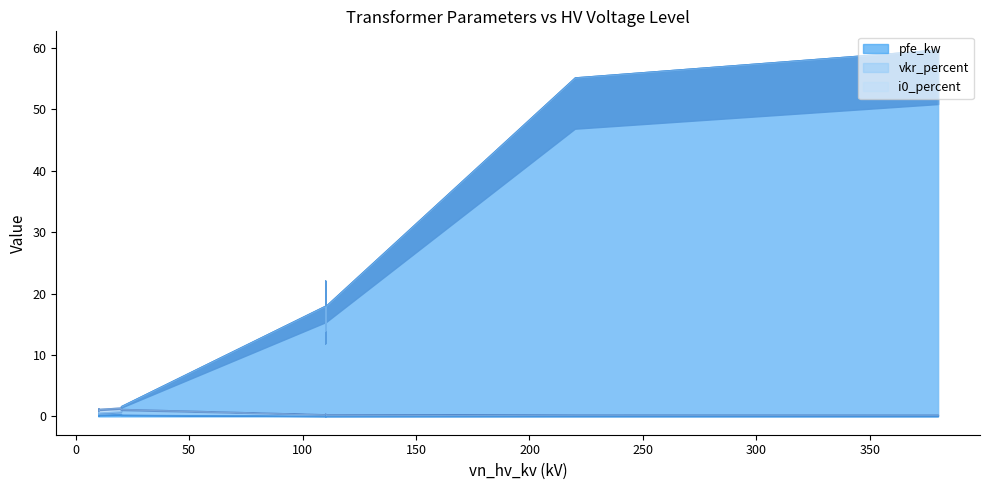

Reading right to left, extract all data points from this chart.

pfe_kw: 0.63 MVA 10/0.4 kV=1.2	0.4 MVA 10/0.4 kV=0.9	0.25 MVA 10/0.4 kV=0.6	0.63 MVA 20/0.4 kV=1.6	0.4 MVA 20/0.4 kV=1.4	0.25 MVA 20/0.4 kV=0.8	25 MVA 110/10 kV=14.0	40 MVA 110/10 kV=18.0	63 MVA 110/10 kV=22.0	25 MVA 110/20 kV=14.0	40 MVA 110/20 kV=18.0	63 MVA 110/20 kV=22.0	100 MVA 220/110 kV=55.0	160 MVA 380/110 kV=60.0
vkr_percent: 0.63 MVA 10/0.4 kV=1.1	0.4 MVA 10/0.4 kV=1.3	0.25 MVA 10/0.4 kV=1.2	0.63 MVA 20/0.4 kV=1.2	0.4 MVA 20/0.4 kV=1.4	0.25 MVA 20/0.4 kV=1.4	25 MVA 110/10 kV=0.4	40 MVA 110/10 kV=0.3	63 MVA 110/10 kV=0.3	25 MVA 110/20 kV=0.4	40 MVA 110/20 kV=0.3	63 MVA 110/20 kV=0.3	100 MVA 220/110 kV=0.3	160 MVA 380/110 kV=0.2
i0_percent: 0.63 MVA 10/0.4 kV=0.2	0.4 MVA 10/0.4 kV=0.2	0.25 MVA 10/0.4 kV=0.2	0.63 MVA 20/0.4 kV=0.3	0.4 MVA 20/0.4 kV=0.3	0.25 MVA 20/0.4 kV=0.3	25 MVA 110/10 kV=0.1	40 MVA 110/10 kV=0.1	63 MVA 110/10 kV=0.0	25 MVA 110/20 kV=0.1	40 MVA 110/20 kV=0.1	63 MVA 110/20 kV=0.0	100 MVA 220/110 kV=0.1	160 MVA 380/110 kV=0.1